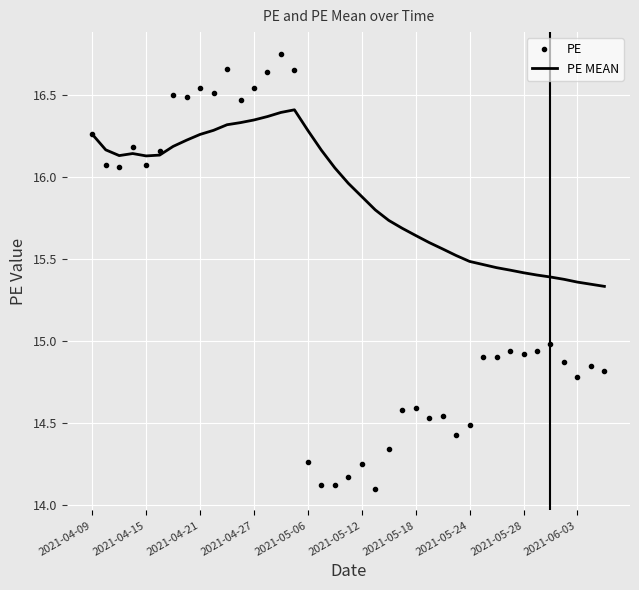

At how many categories does at least one series exceed 15?

39